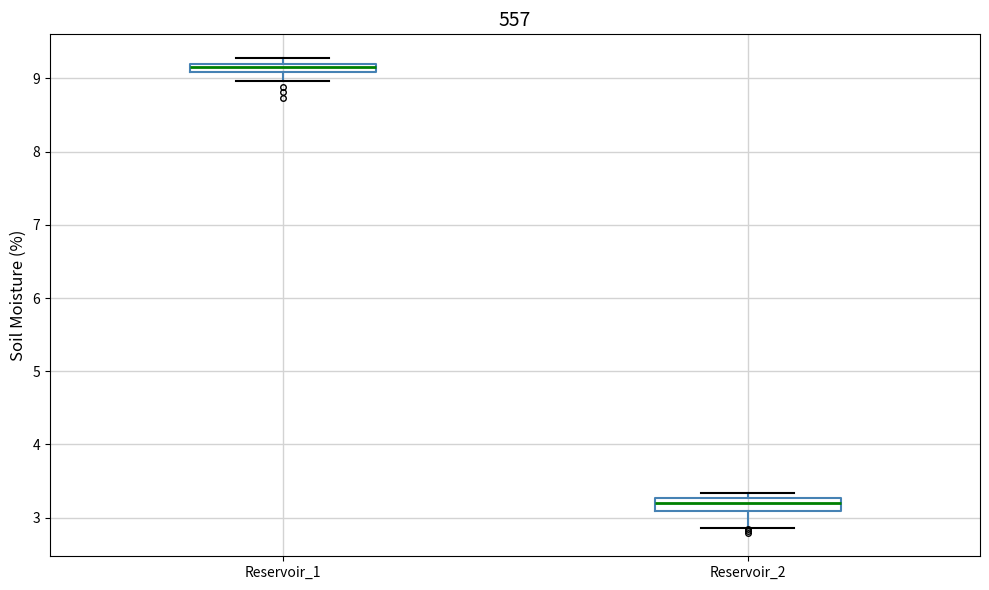

Which box's median line is the highest?

Reservoir_1